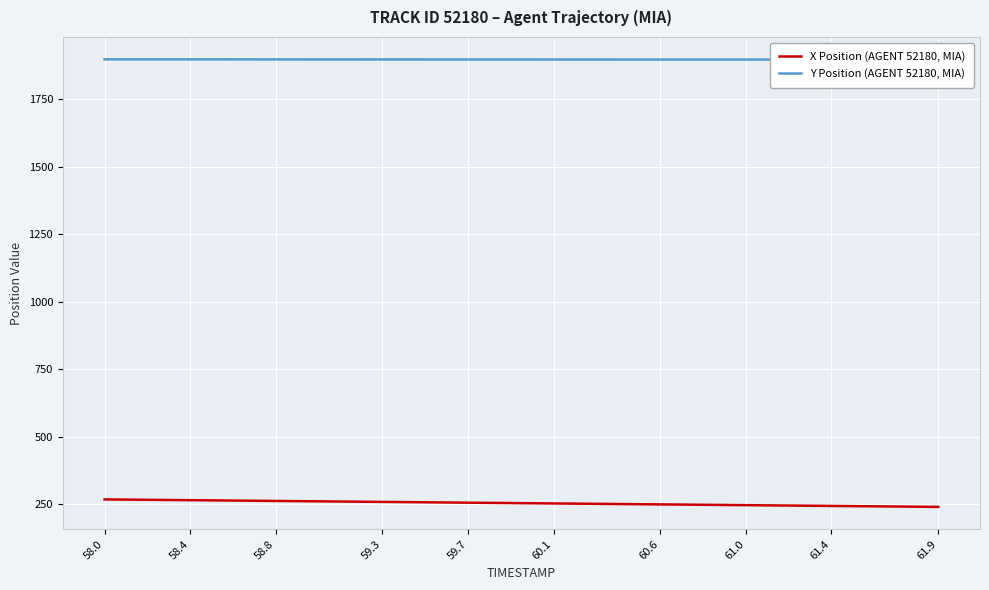

At how many categories does at least one series exceed 1219?

40